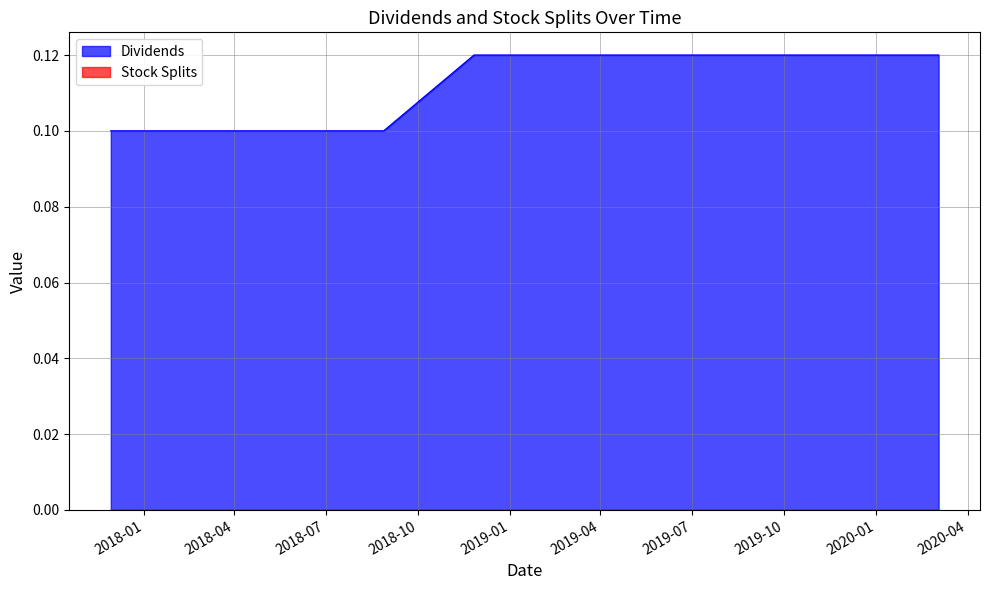

Which series has the largest total across all categories?

Dividends